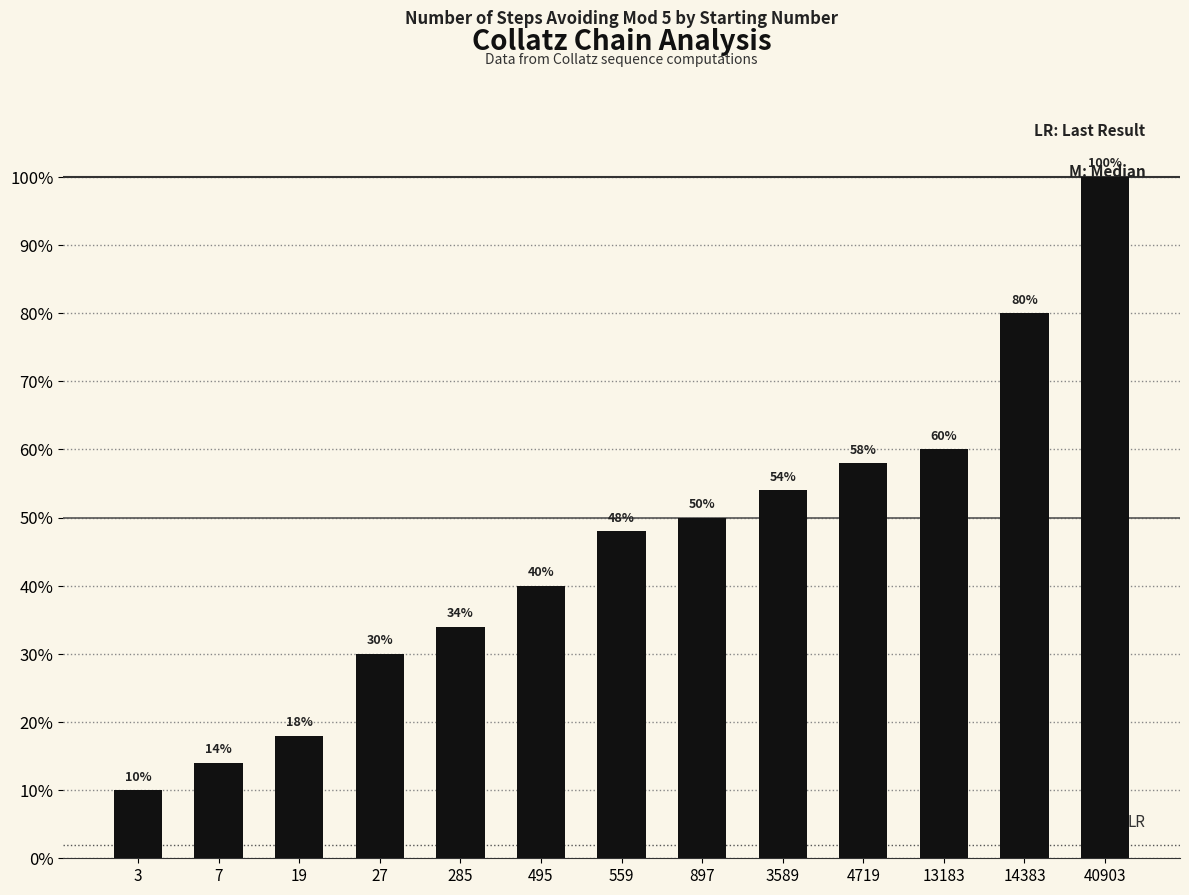

What is the value of the 8th bar from the left?

50.0